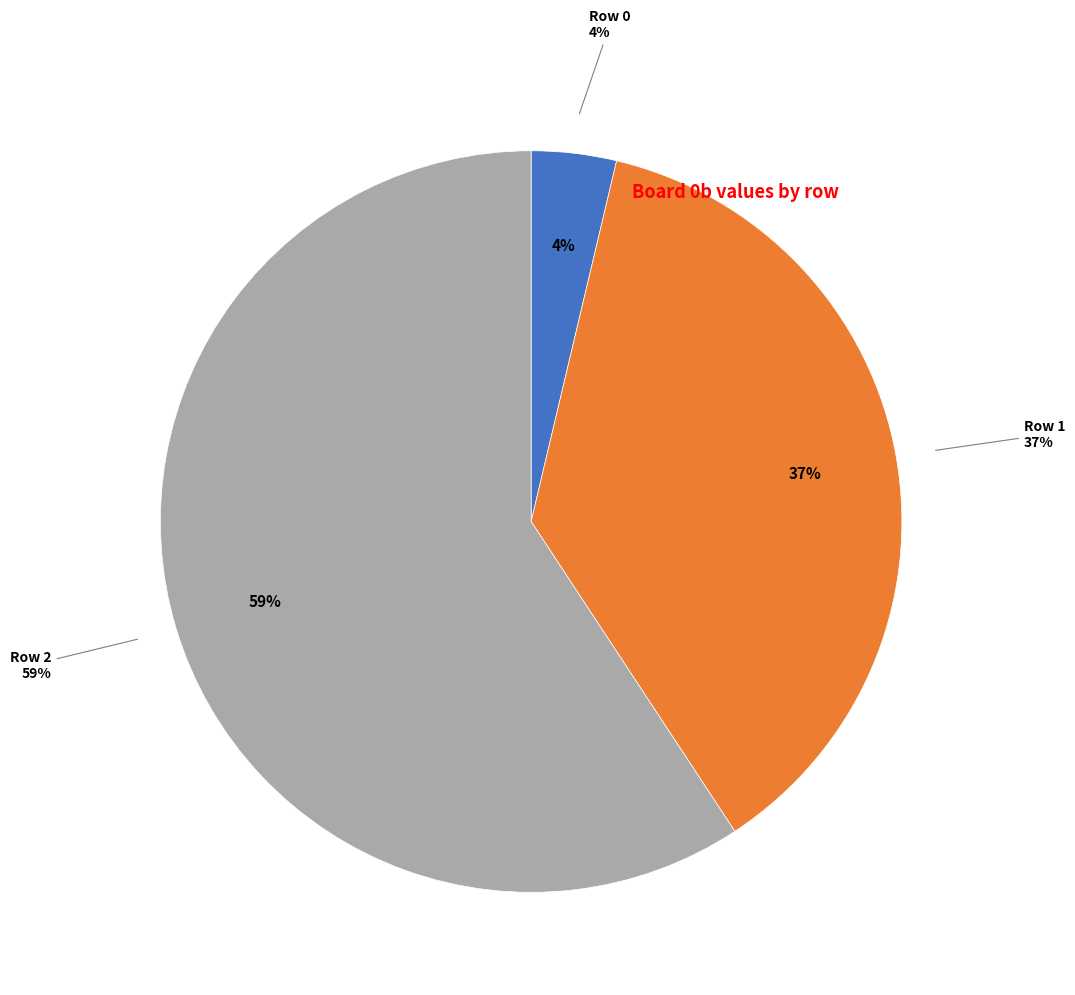

To the nearest percent, what is the combined percentage of Row 1 and Row 2?

96%